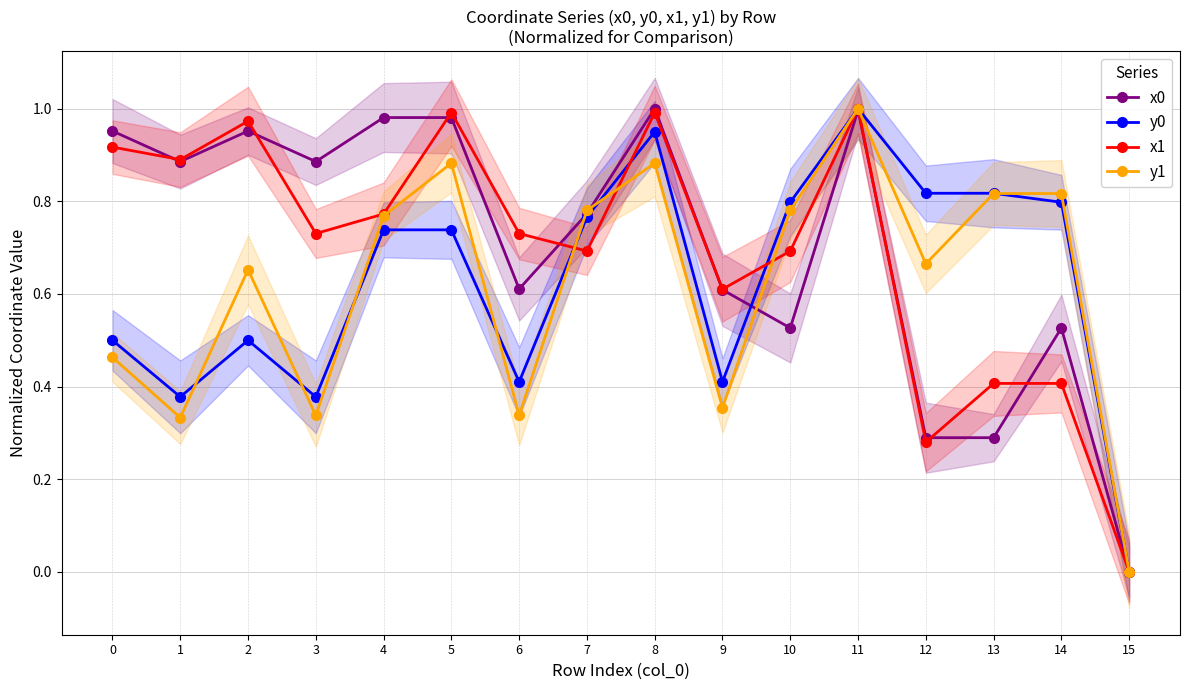

How many interior local peaks does the x1 series have?

4